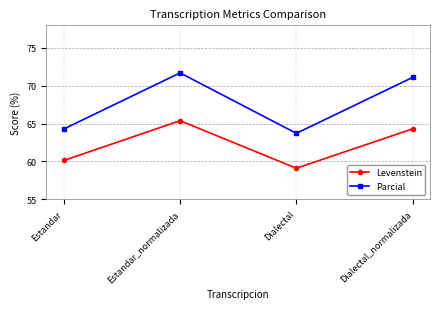

At which label does Parcial first exceed 71?

Estandar_normalizada